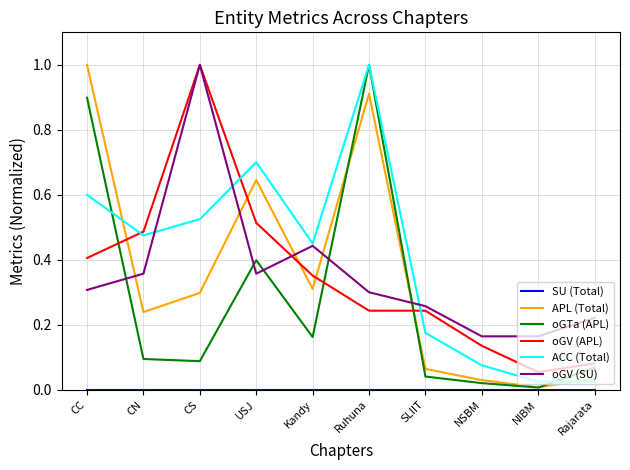

Which category has the highest value in the oGV (APL) series?

CS